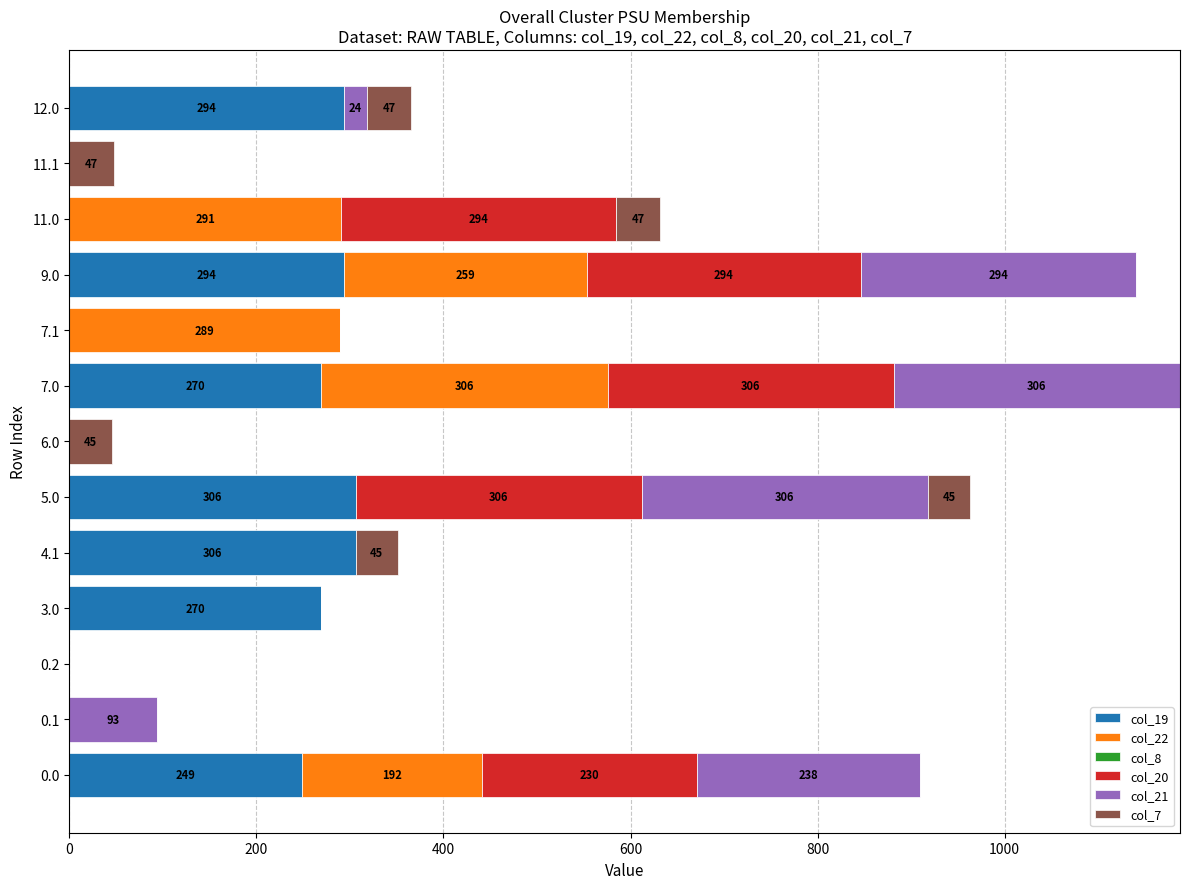

What is the total value across all series at 11.1?

47.2